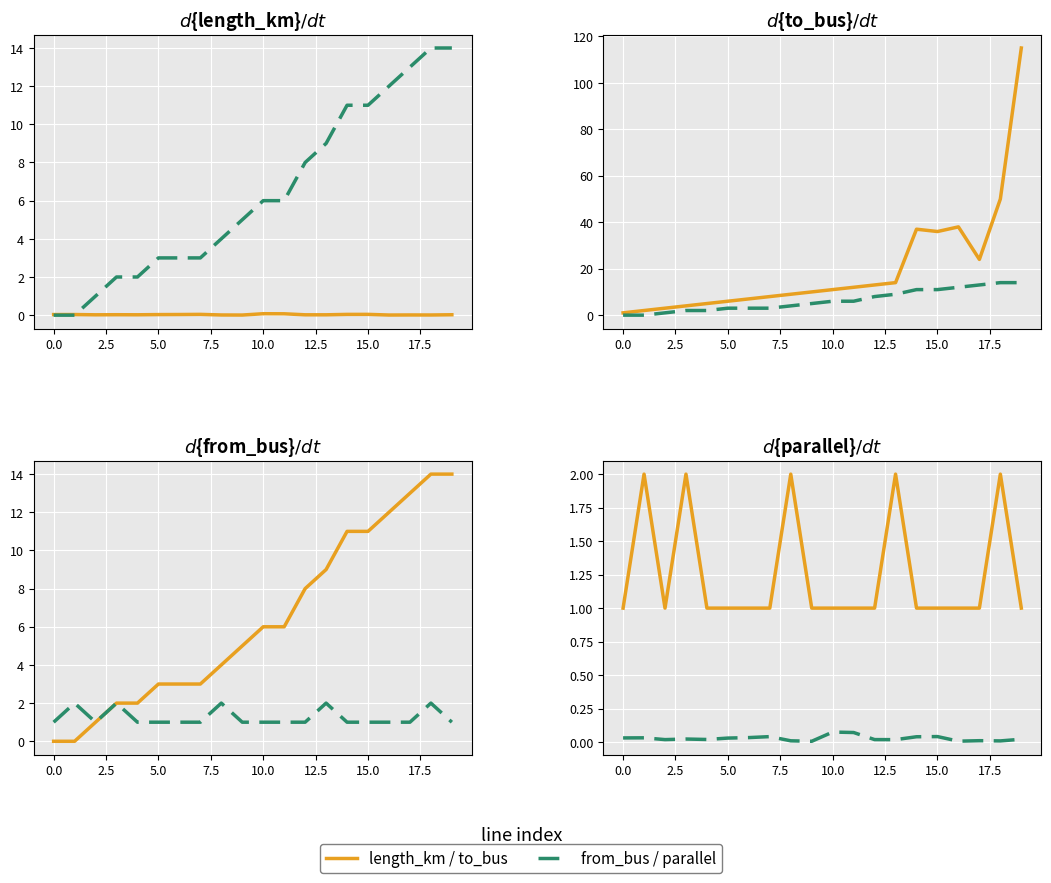

How many data points does each series have?

20